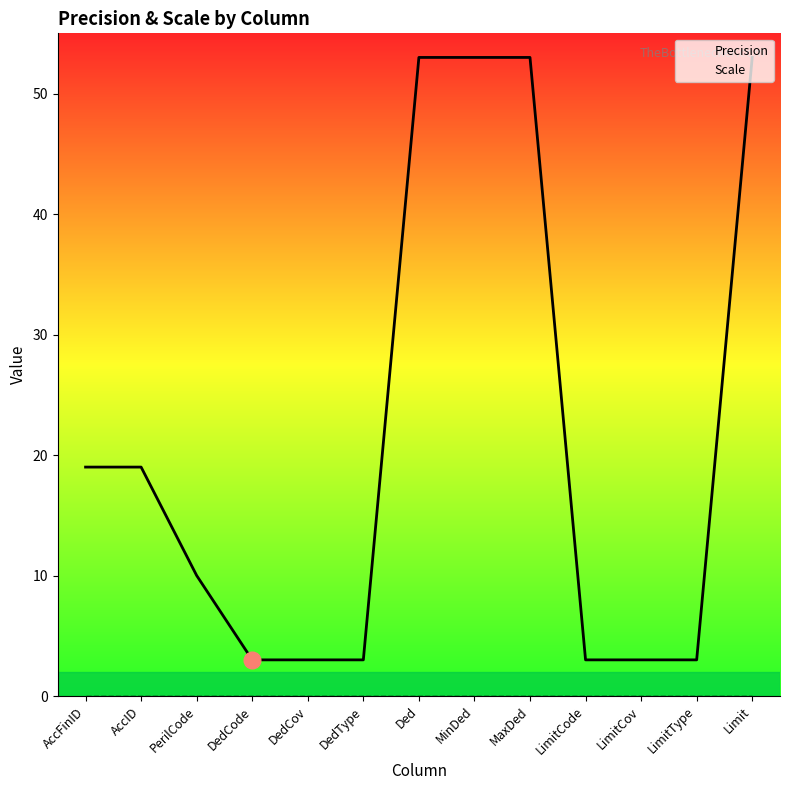

Which series has the largest range (max minus min)?

Precision